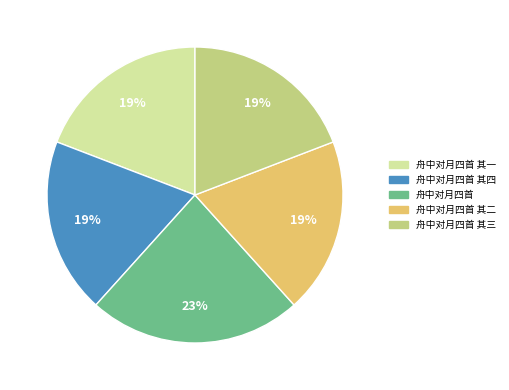

How many segments does this pie chart have?

5